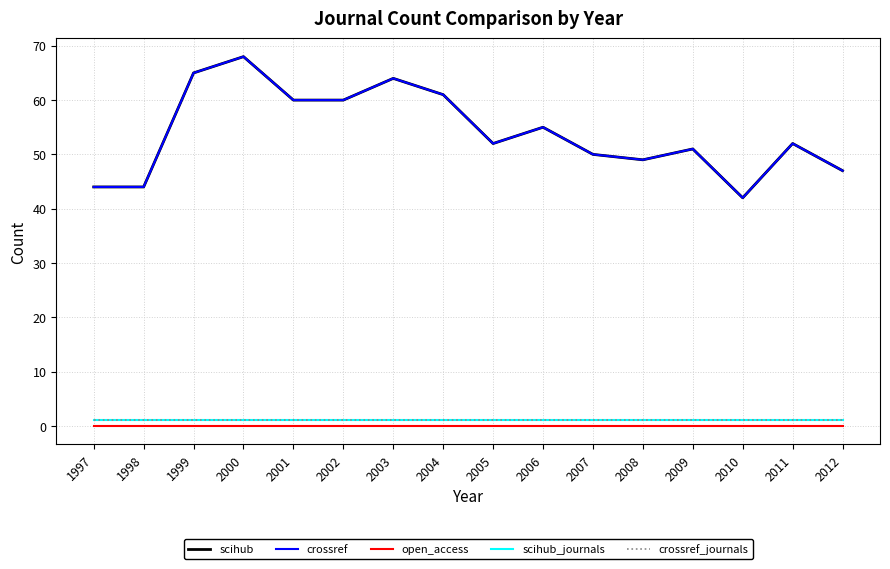

Which series has the largest range (max minus min)?

scihub